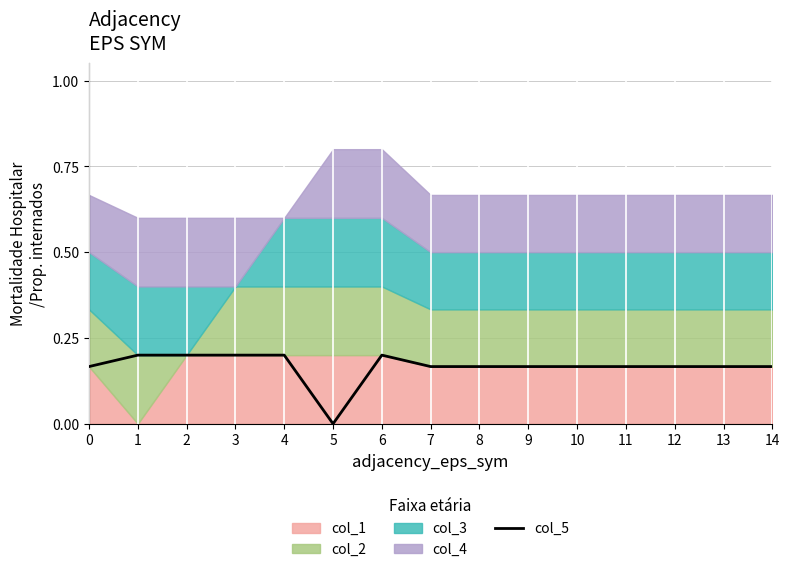

What value does the data have at 10?

0.2